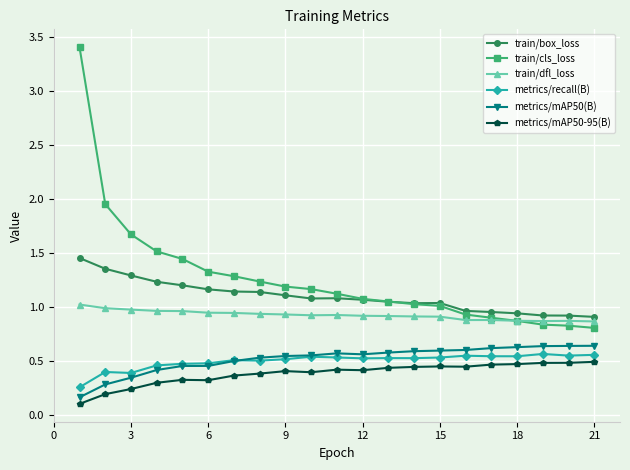

True or false: train/cls_loss and metrics/recall(B) cross at least once.

False